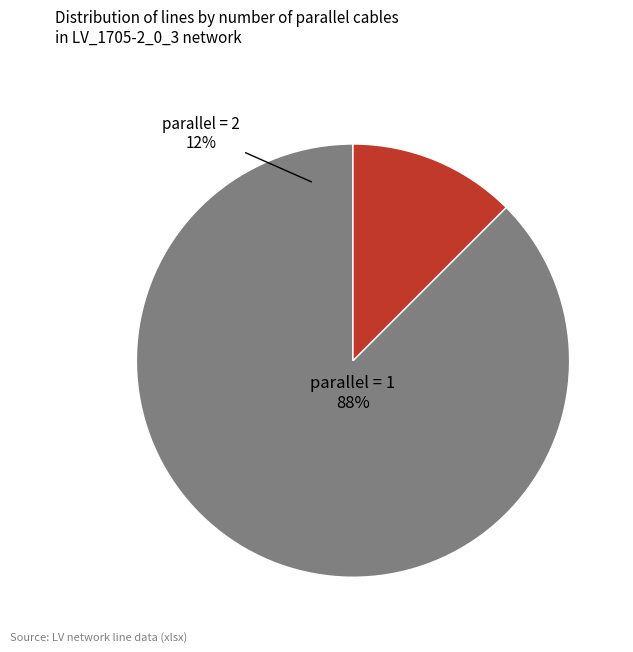

Which slice represents more than half of the pie?

parallel=1